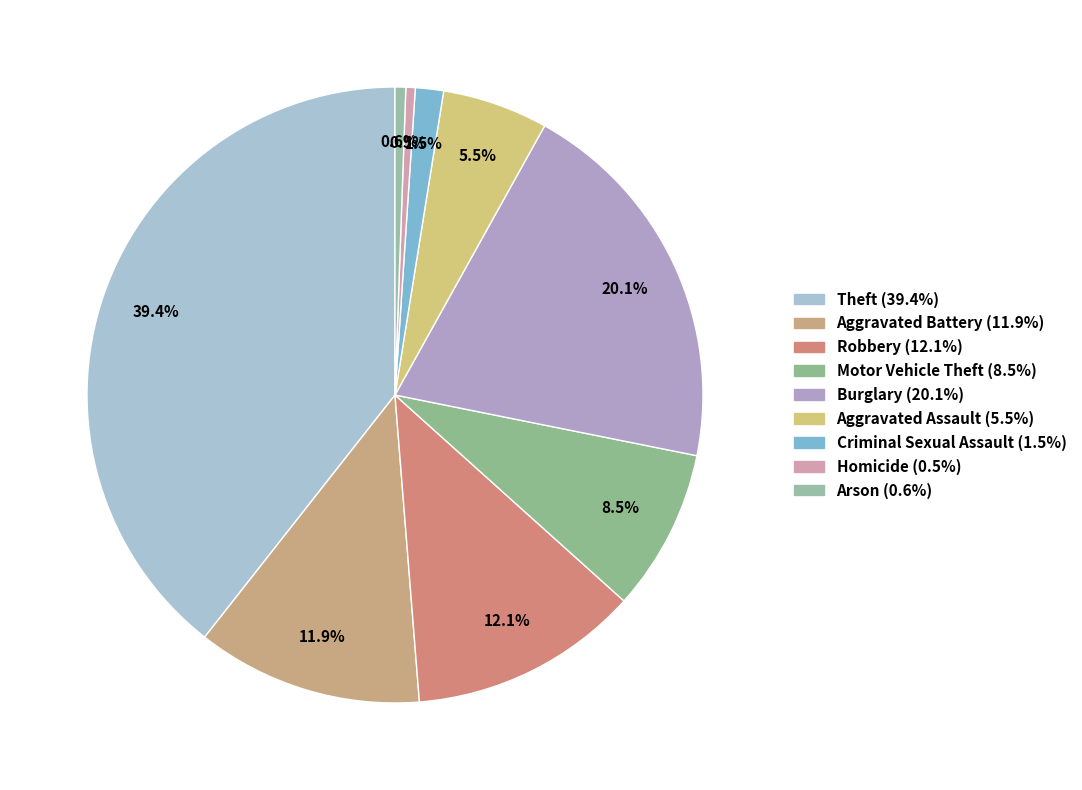

True or false: Criminal Sexual Assault accounts for 11% of the total.

False